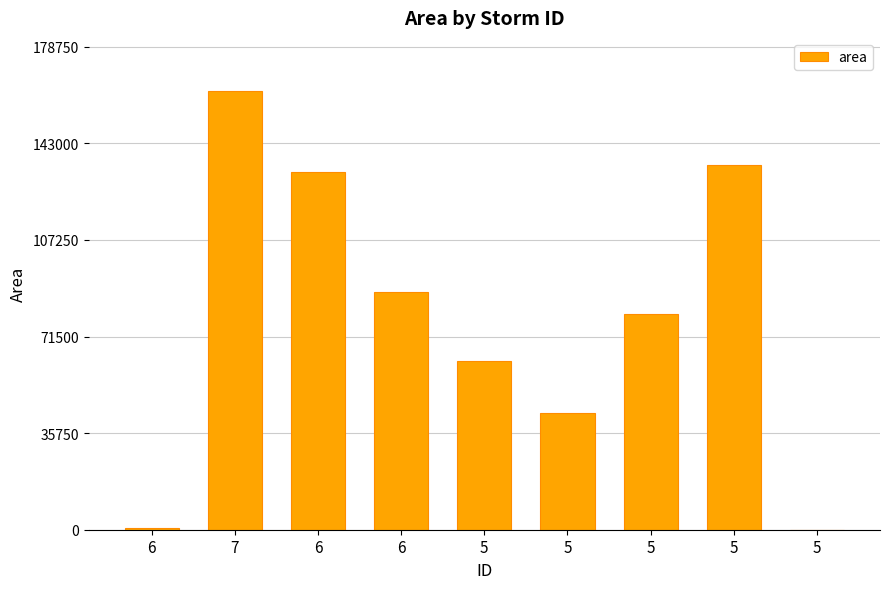

How many categories are shown in the chart?

9